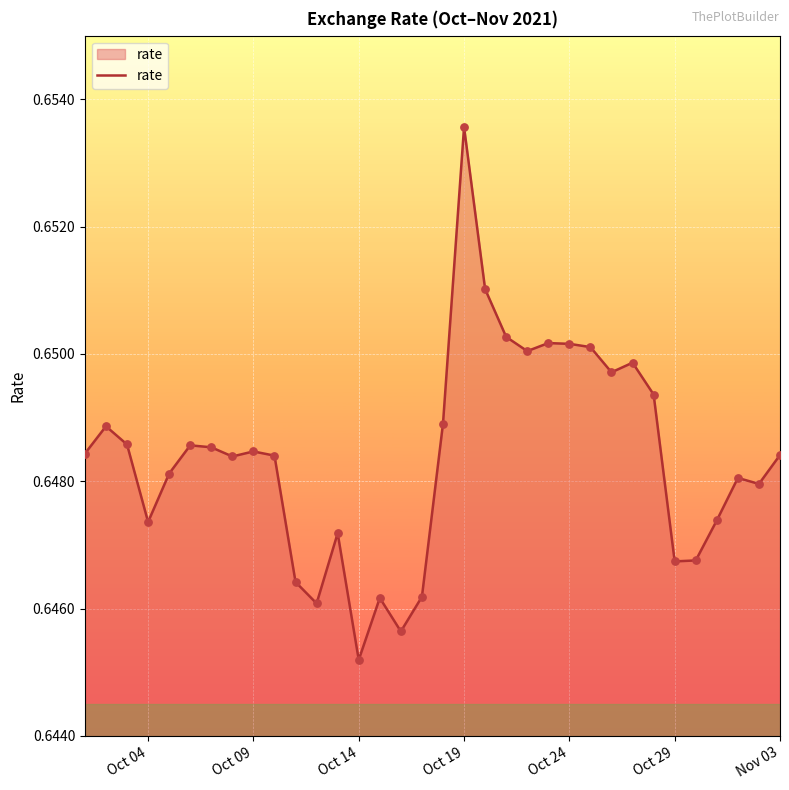

How many lines are shown in the chart?

1